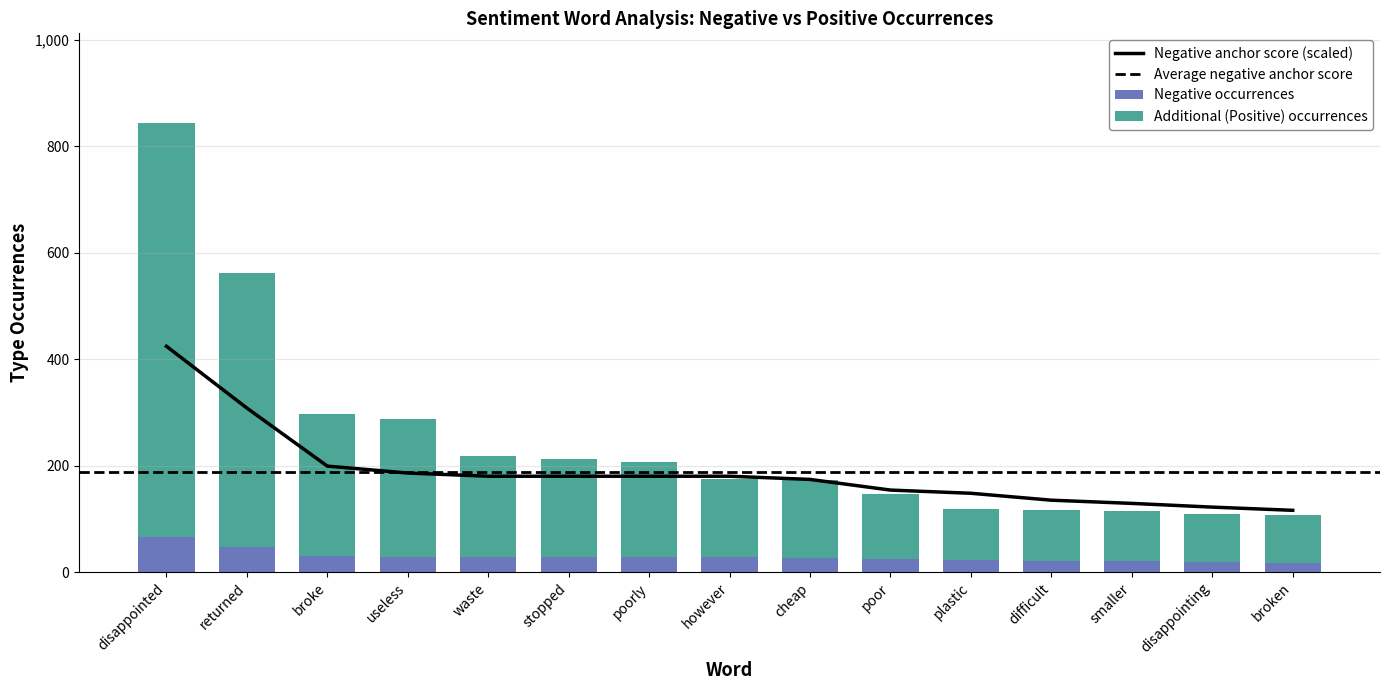

How many data points in Type occurrences are above 28?

4